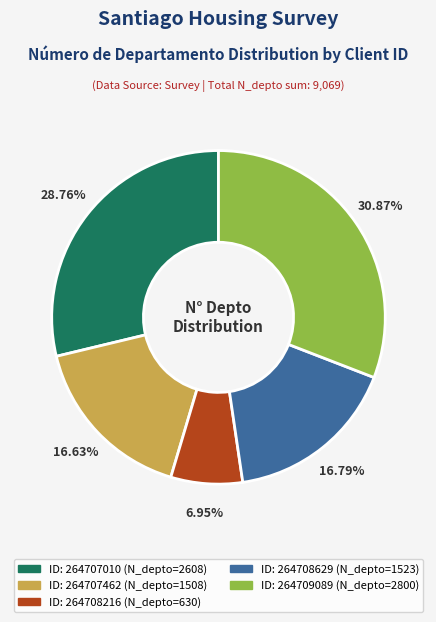

Is there a majority slice in this chart?

No